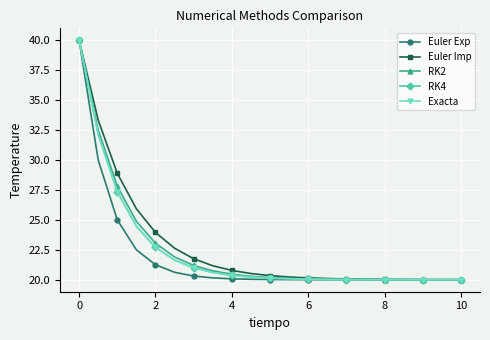

Which series has the widest spread of values?

Euler Exp